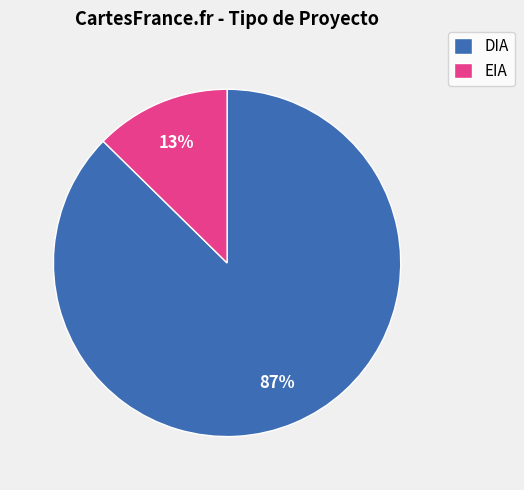

Do DIA and EIA together represent more than half of the pie?

Yes